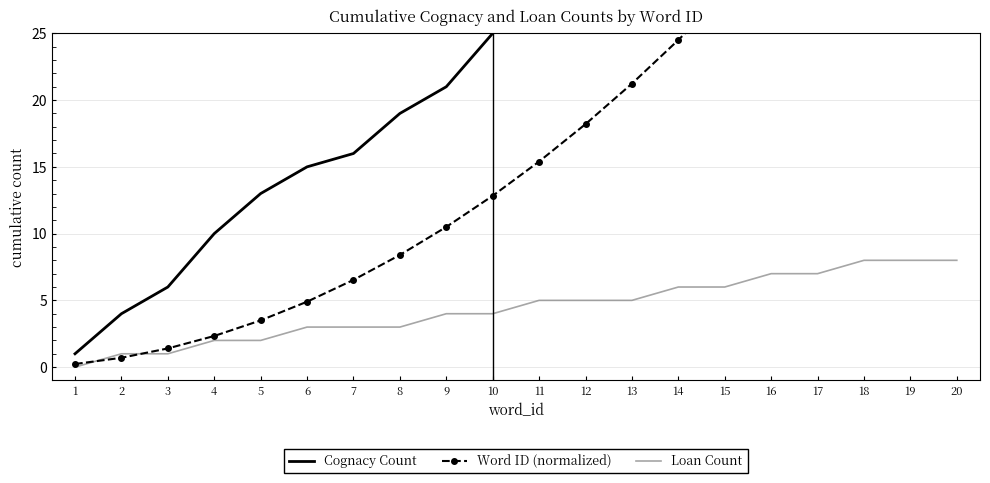

How many categories are shown in the chart?

20